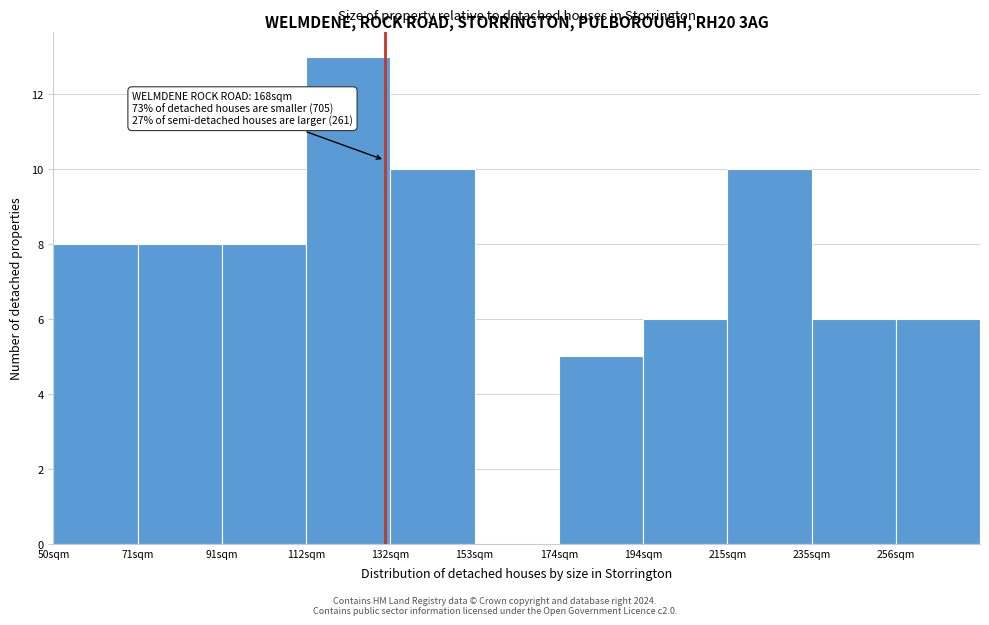

Reading left to right, what are all the values shown in this chart?

50sqm=8	71sqm=8	91sqm=8	112sqm=13	132sqm=10	153sqm=0	174sqm=5	194sqm=6	215sqm=10	235sqm=6	256sqm=6